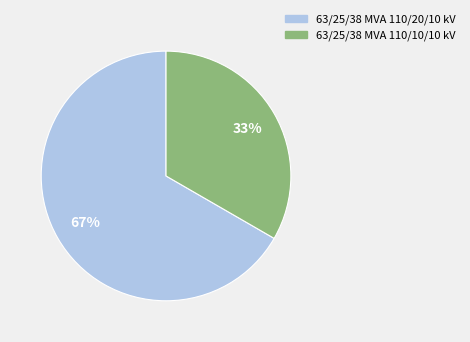

What is the largest slice in the pie chart?

63/25/38 MVA 110/20/10 kV